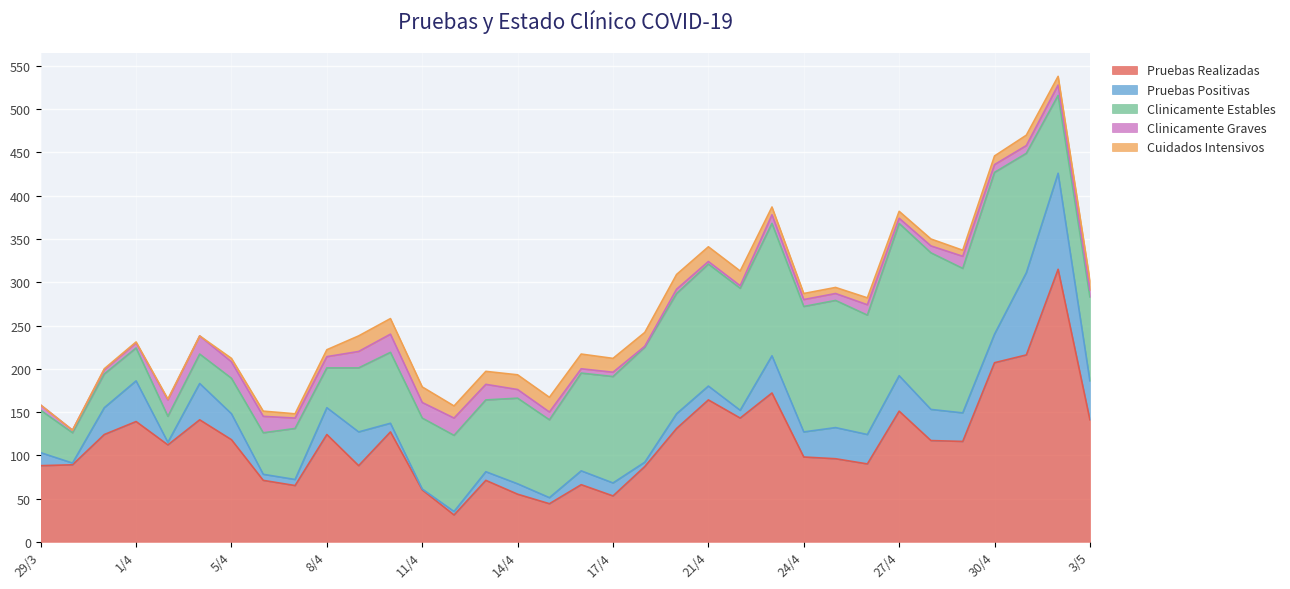

What are all the series names shown in the legend?

Pruebas Realizadas, Pruebas Positivas, Clinicamente Estables, Clinicamente Graves, Cuidados Intensivos